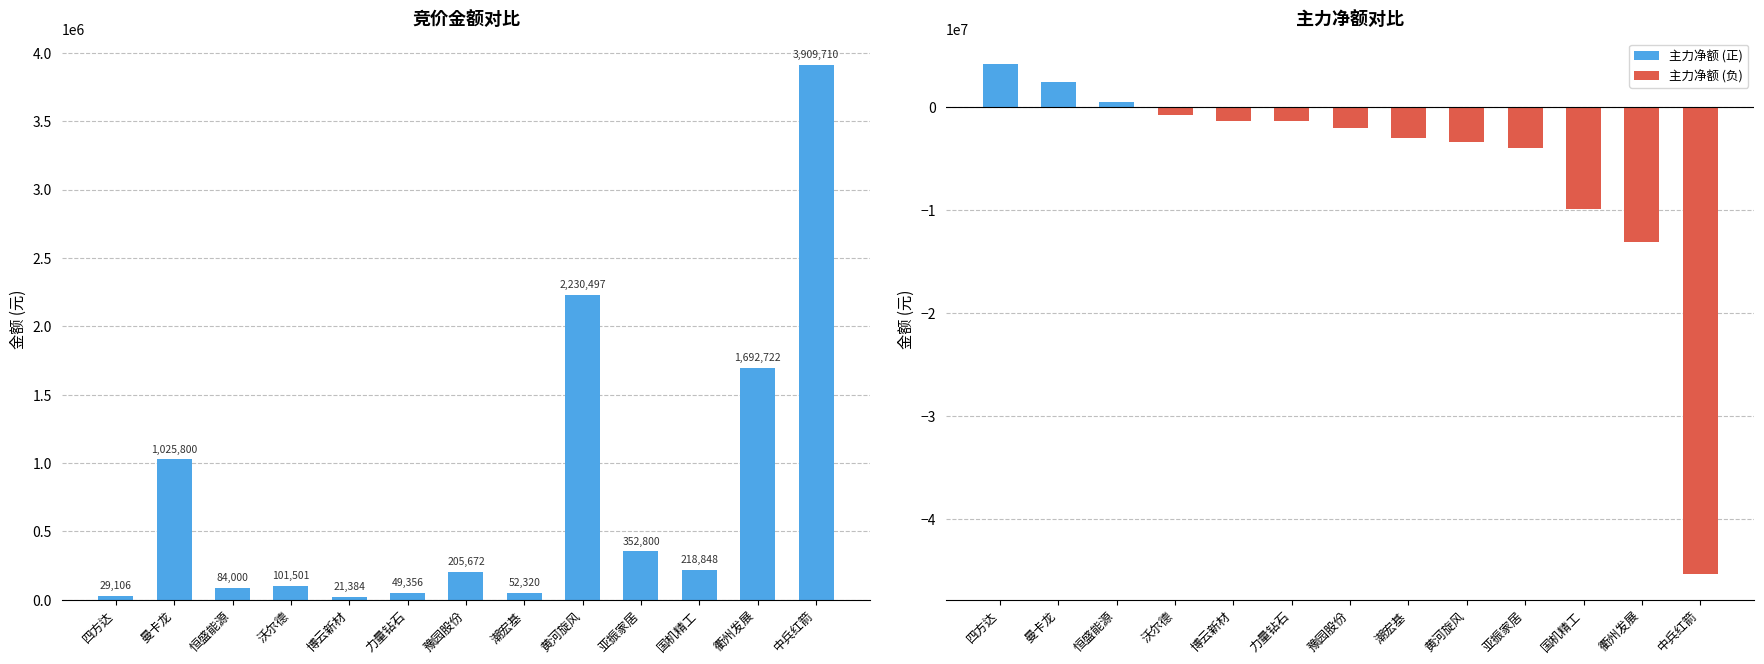

How many values in the 主力净额 series are below -1992383?

6